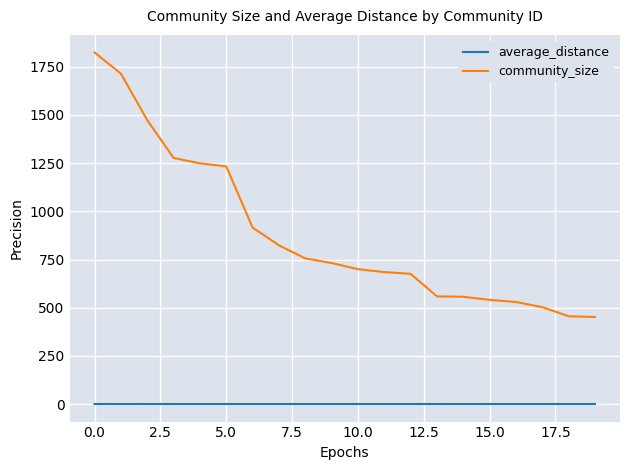

Which series has the largest total across all categories?

community_size